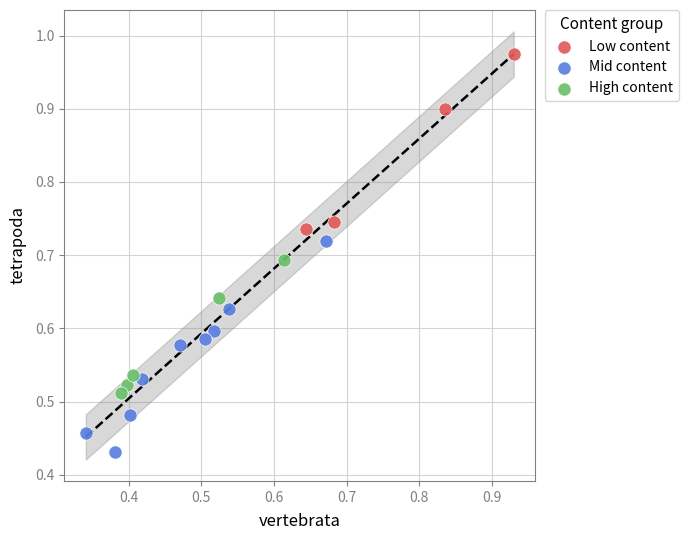

Which series has the widest spread of Y values?

Mid content